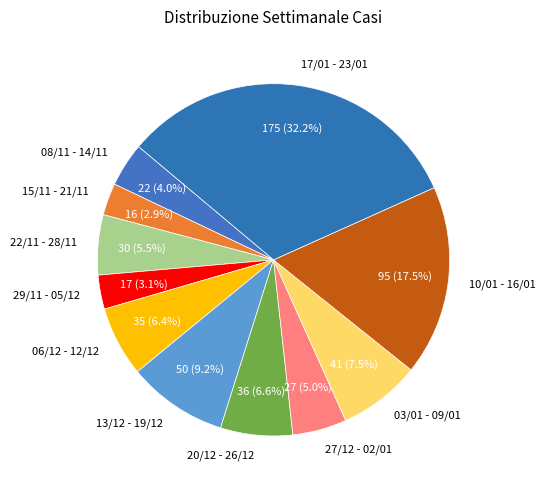

Is the sum of 06/12 - 12/12 and 29/11 - 05/12 greater than half?

No